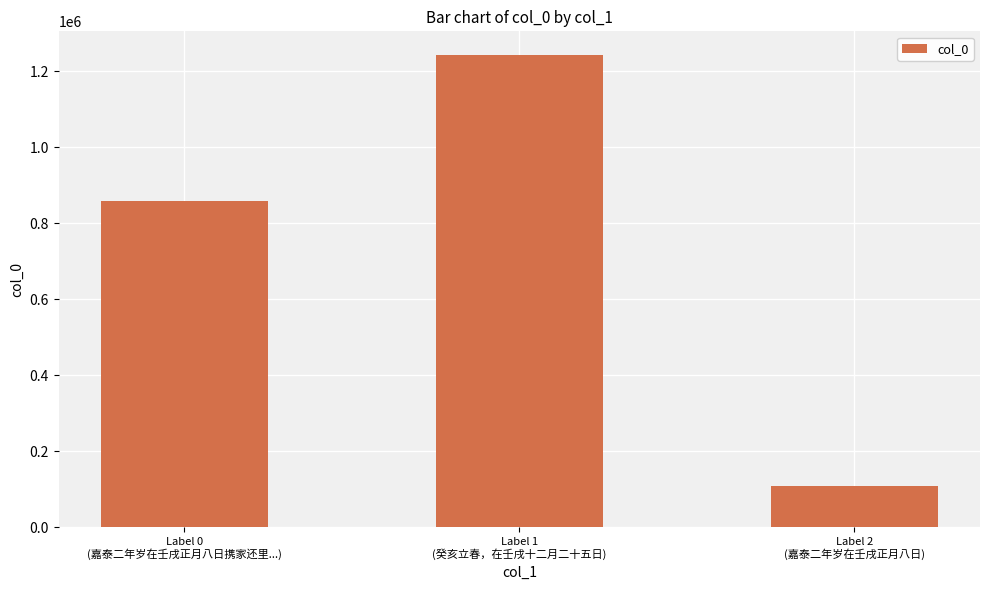

Rank the categories by value from highest to lowest.

Label 1
(癸亥立春，在壬戌十二月二十五日), Label 0
(嘉泰二年岁在壬戌正月八日携家还里...), Label 2
(嘉泰二年岁在壬戌正月八日)